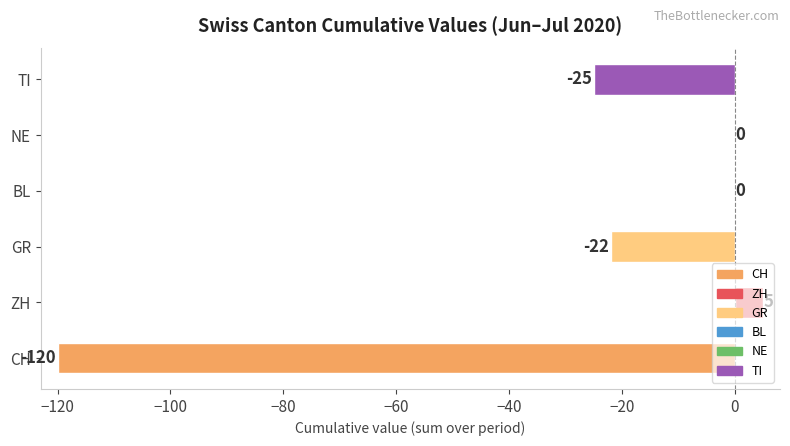

What is the sum of all values?

-162